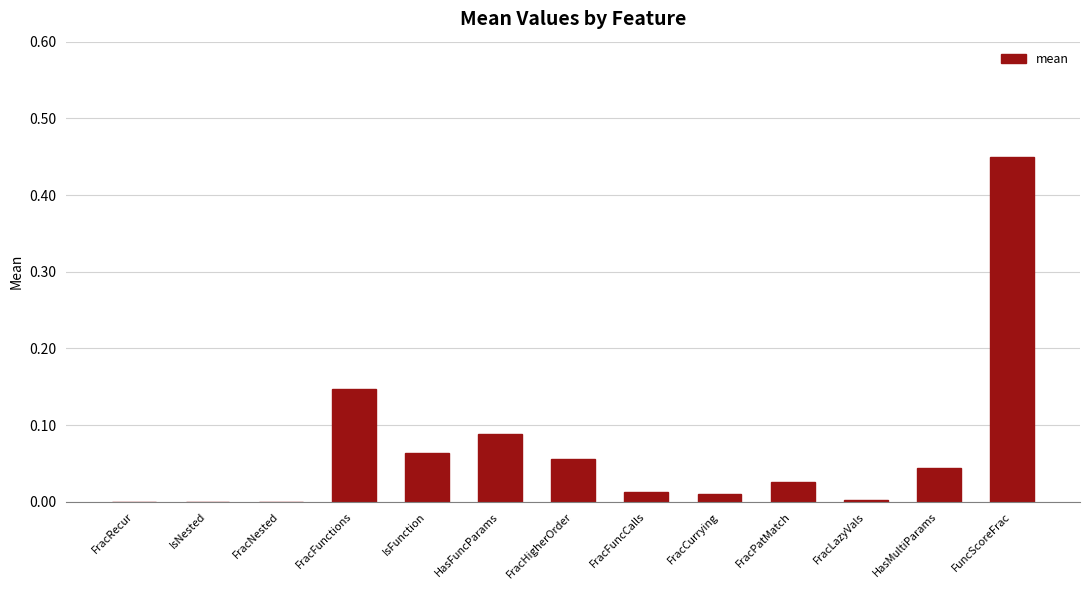

Is it true that the value at FracPatMatch is 0.0?

True